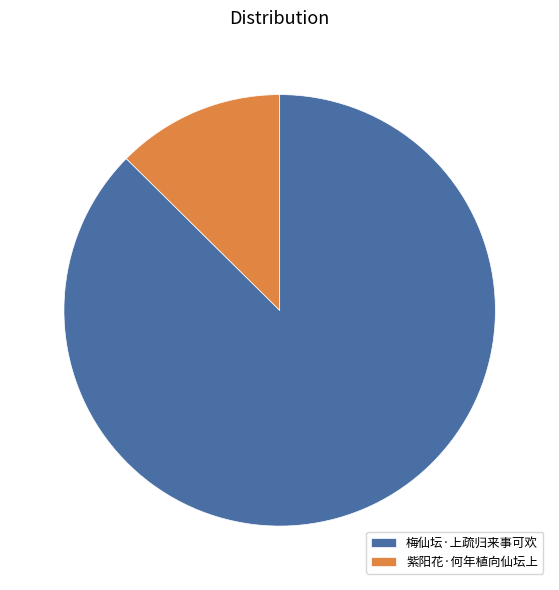

Is it true that 梅仙坛·上疏归来事可欢 is 87% of the pie?

True